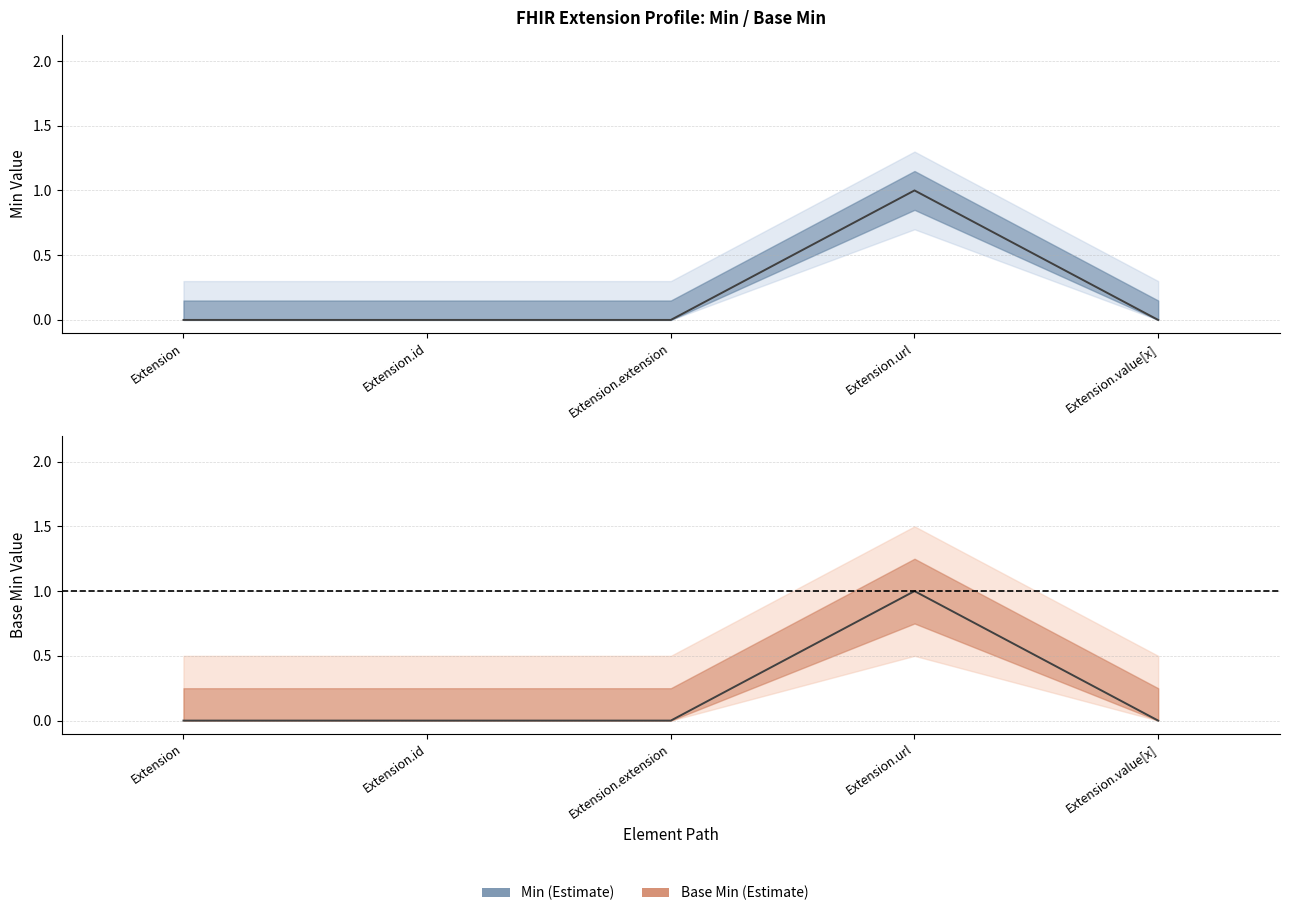

Is the value of Base Min at Extension.value[x] greater than the value of Min at Extension.id?

No